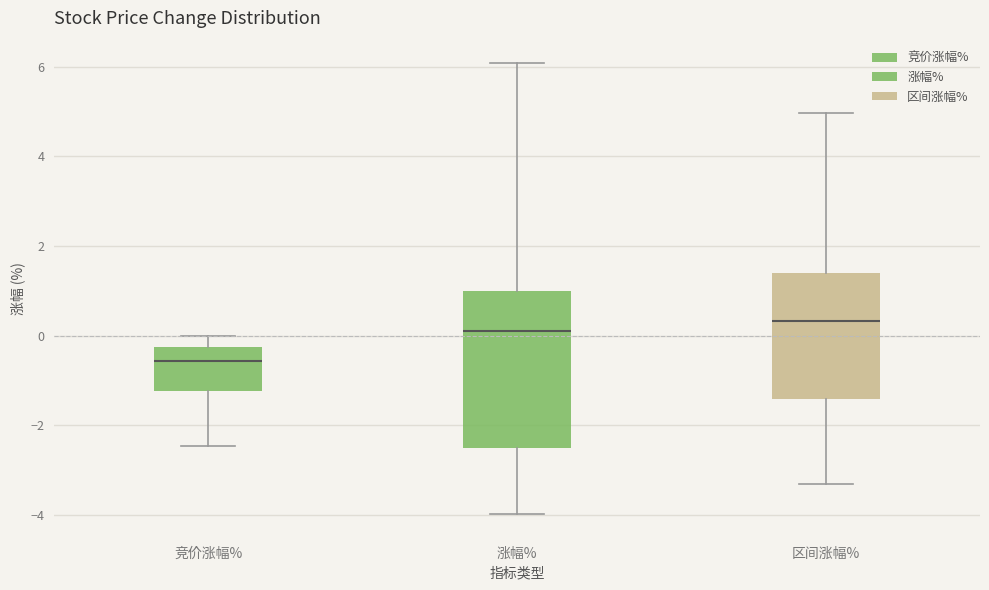

Which box has the highest median line?

区间涨幅%